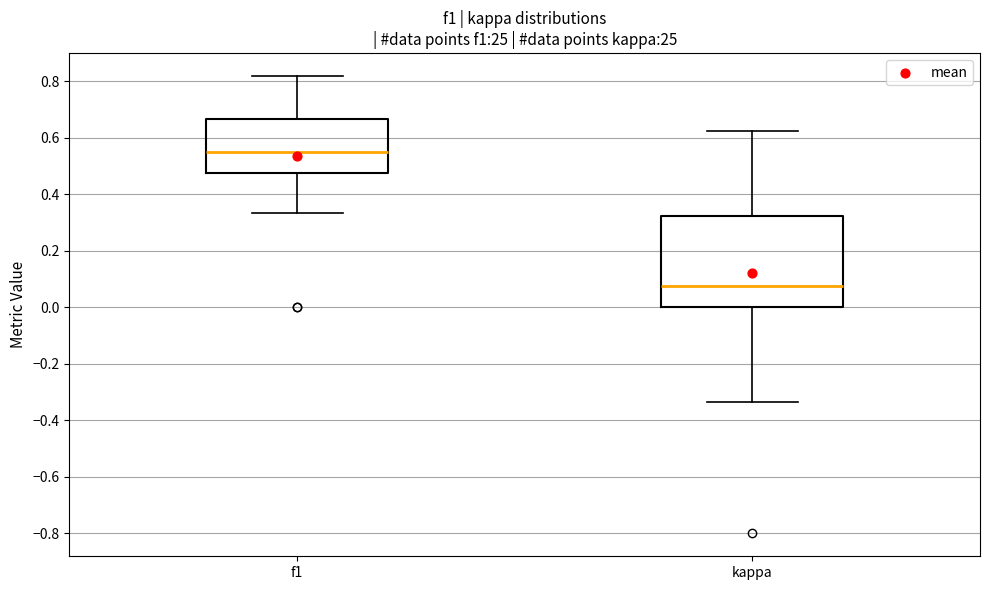

Which box is the tallest, from its lower edge to its upper edge?

kappa